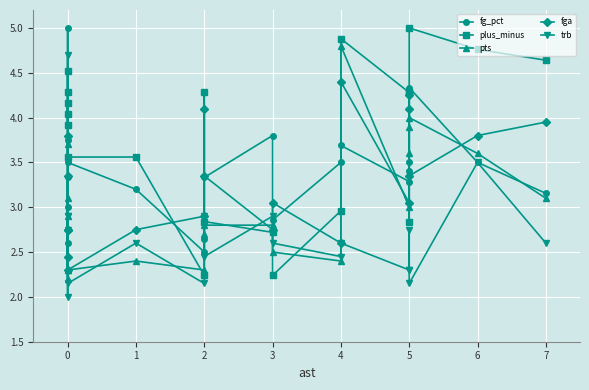

What are all the series names shown in the legend?

fg_pct, plus_minus, pts, fga, trb